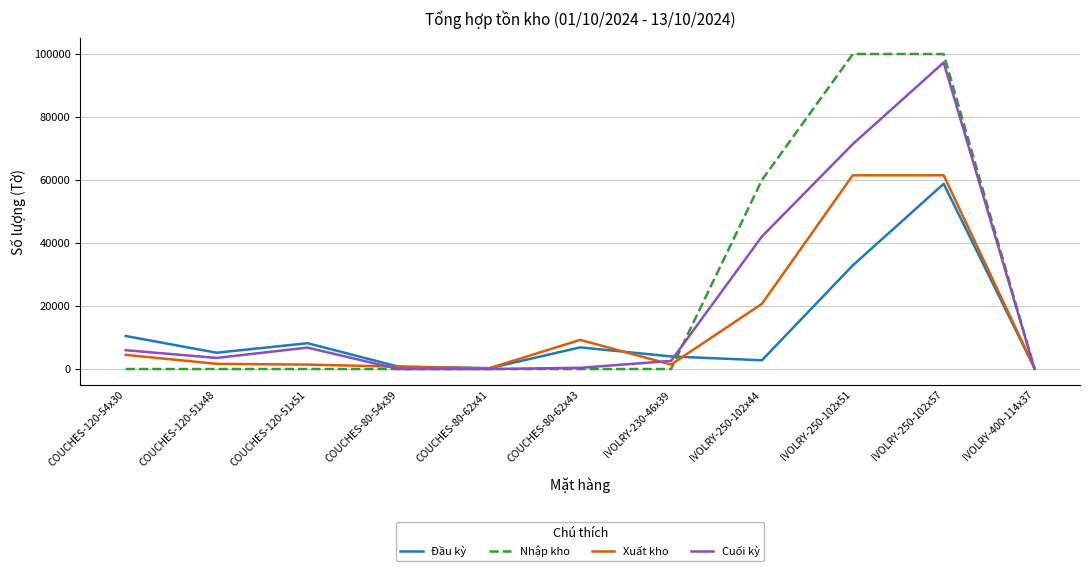

What is the total value across all series at IVOLRY-250-102x57?

317614